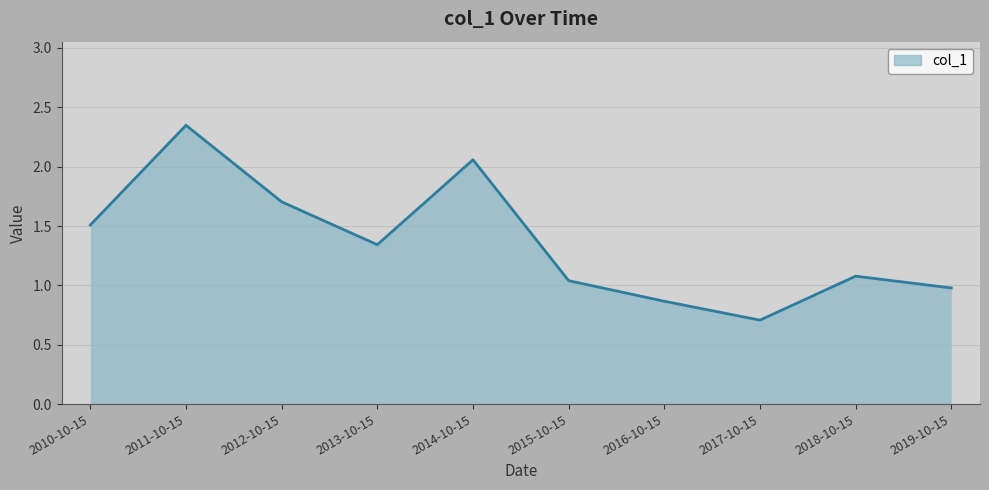

Approximately how many times larger is the value at 2013-10-15 compared to 2012-10-15?

0.8